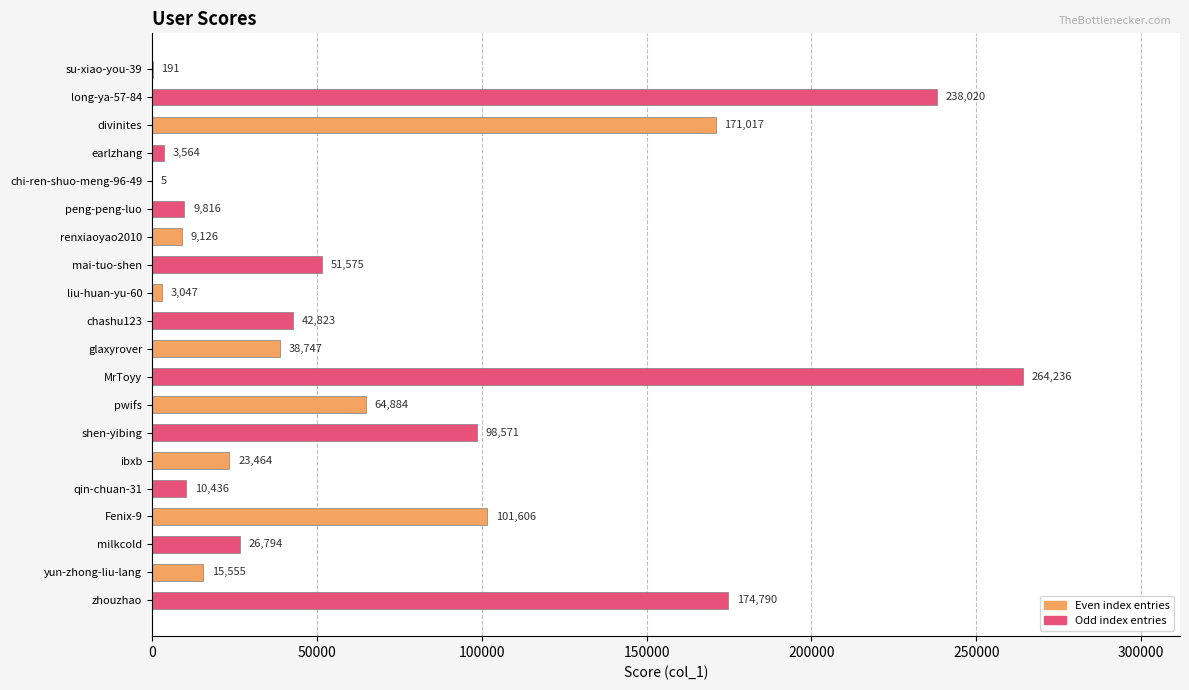

What is the sum of all values?

1348267